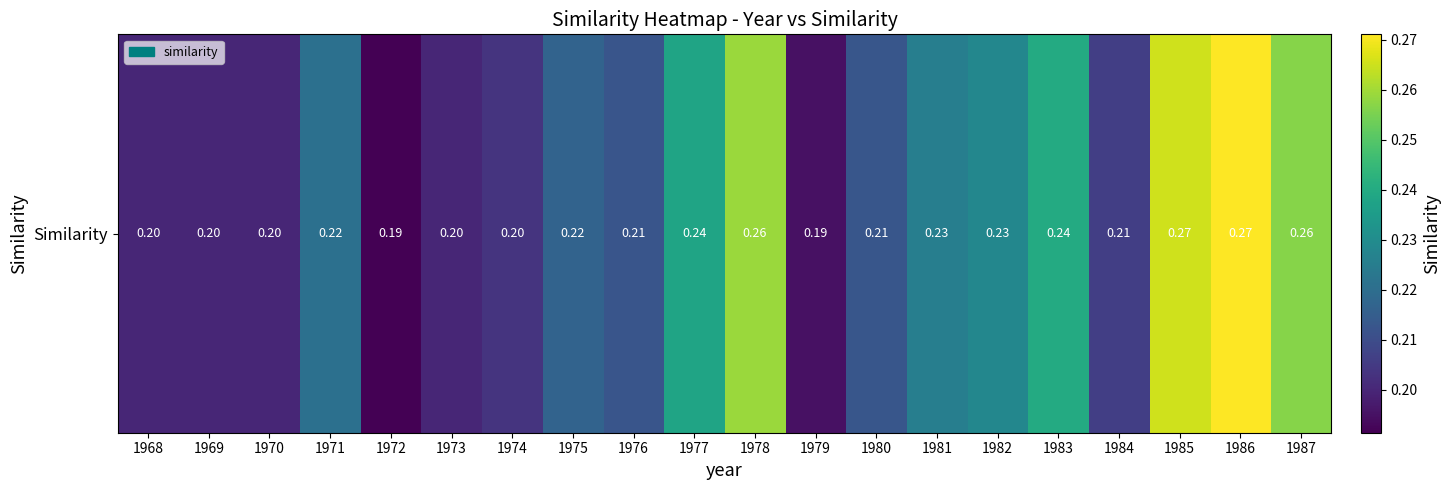

Which category has the highest value across all series?

1986